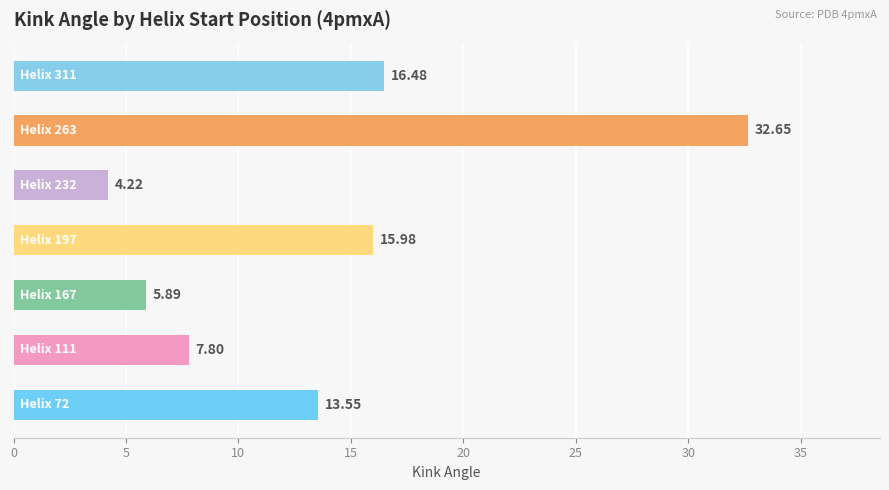

What is the sum of all values?

96.6